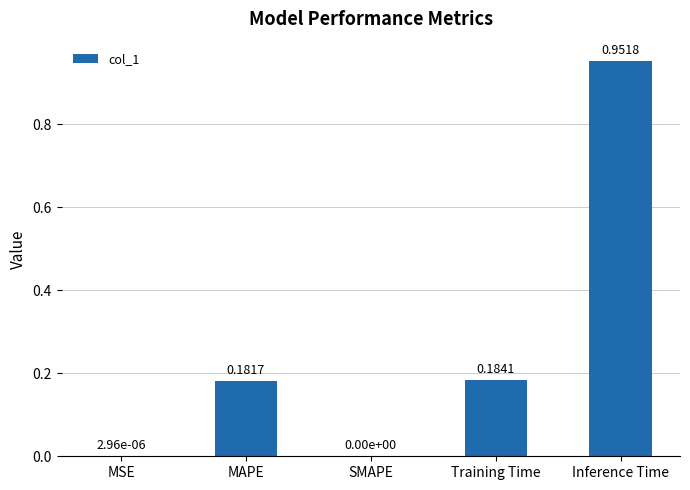

Between MAPE and Training Time, which is larger?

Training Time